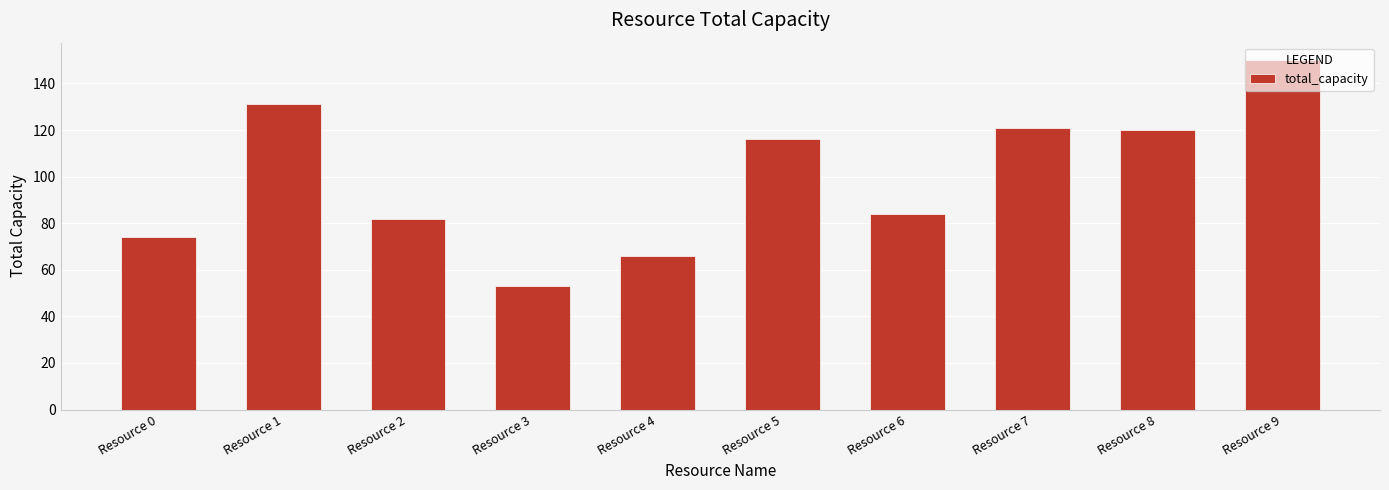

At which category does the chart reach its minimum across all series?

Resource 3